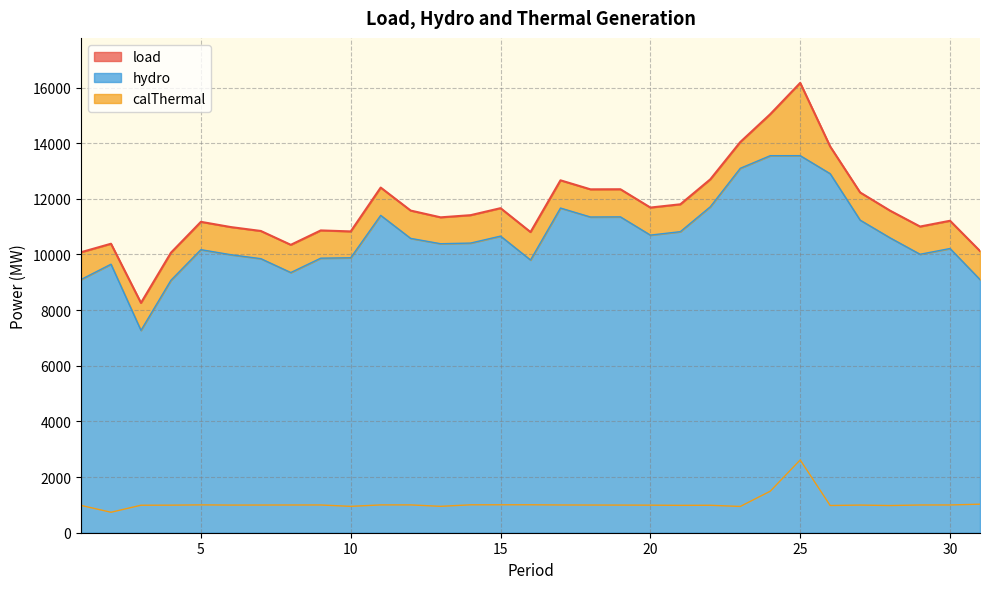

True or false: hydro and calThermal intersect in this chart.

False